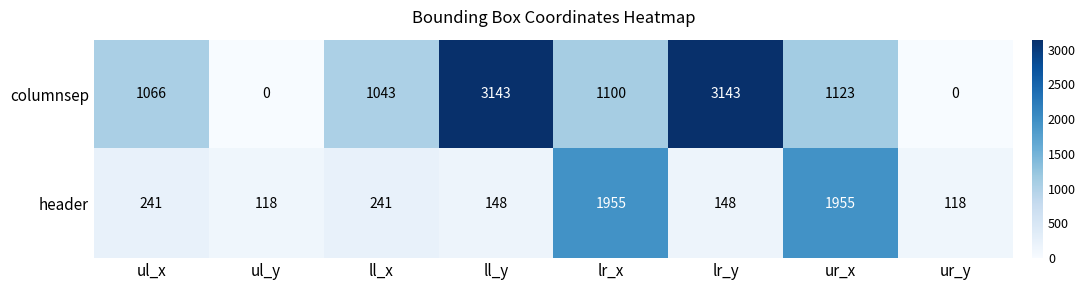

Count the number of categories in the chart.

8